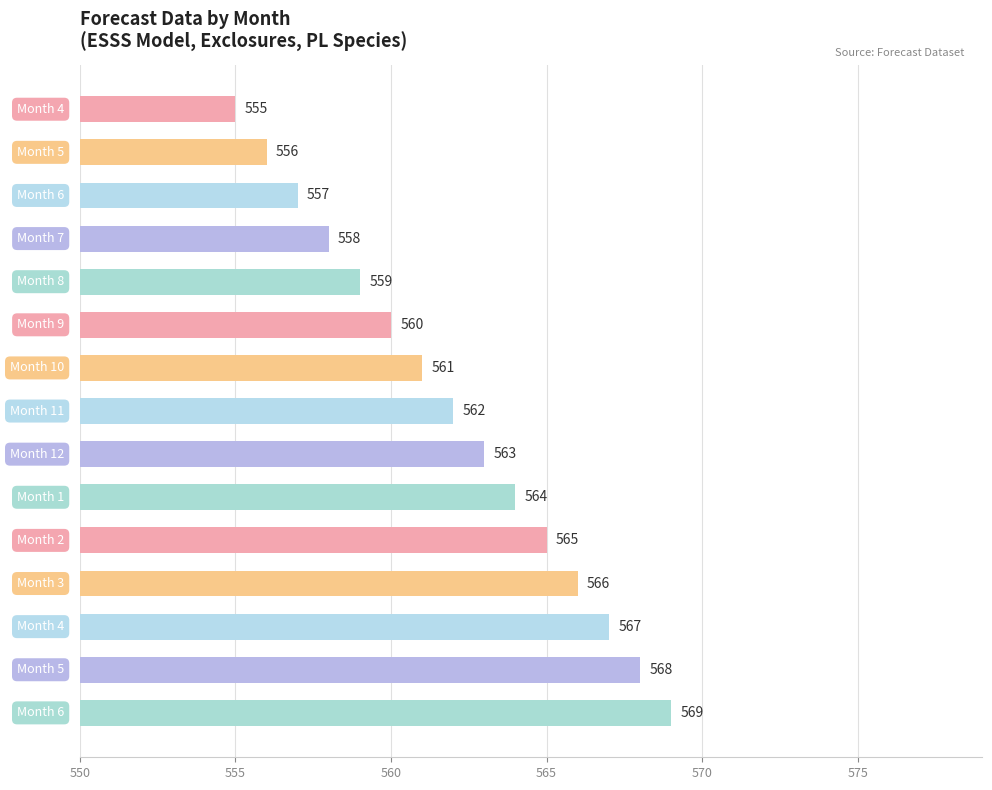

What is the greatest value displayed?

569